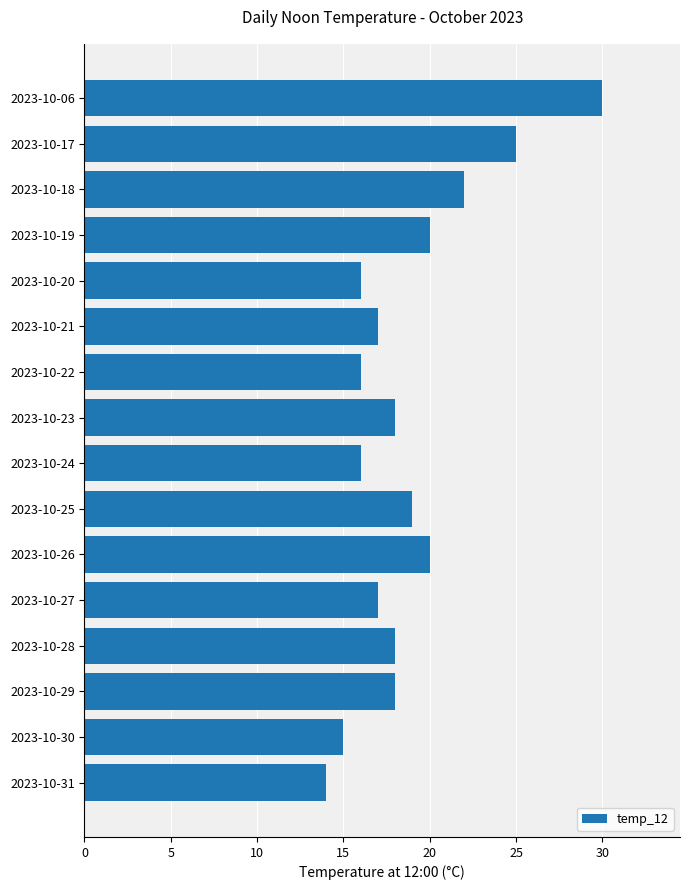

What is the maximum value shown in the chart?

30